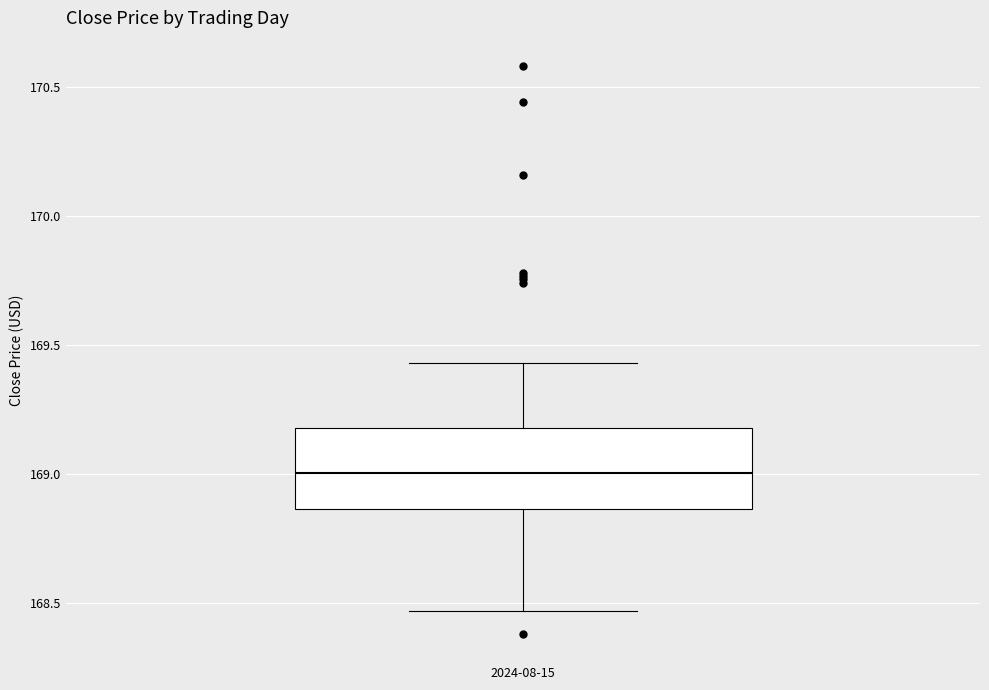

Where is the lower edge of the box for 2024-08-15 on the y-axis? The values are not printed on the chart, so give them approximately, as read against the axis.

168.85